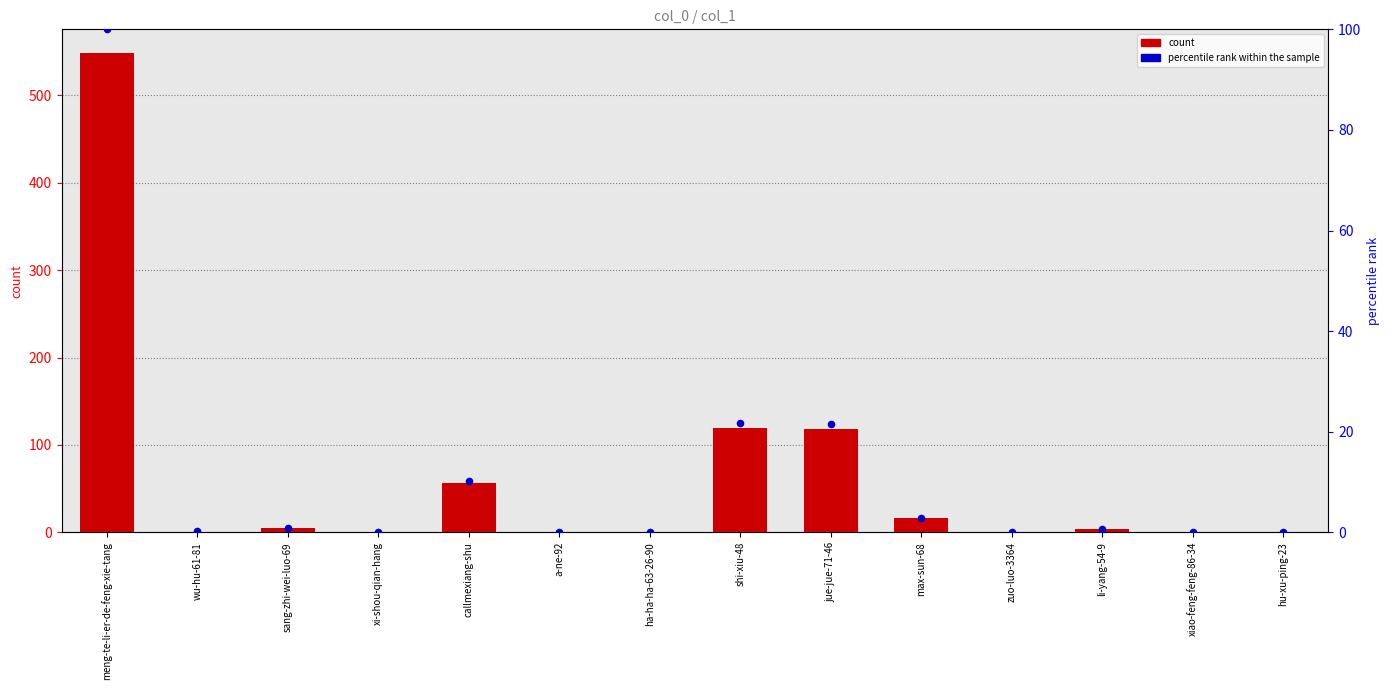

Which series has the widest spread of Y values?

count